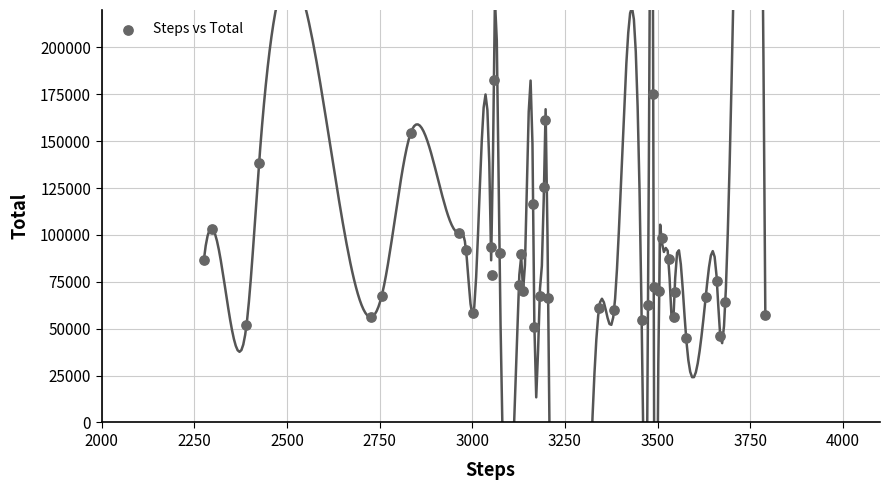

What Y value in the scatter plot is closest to 113897?

116584.5